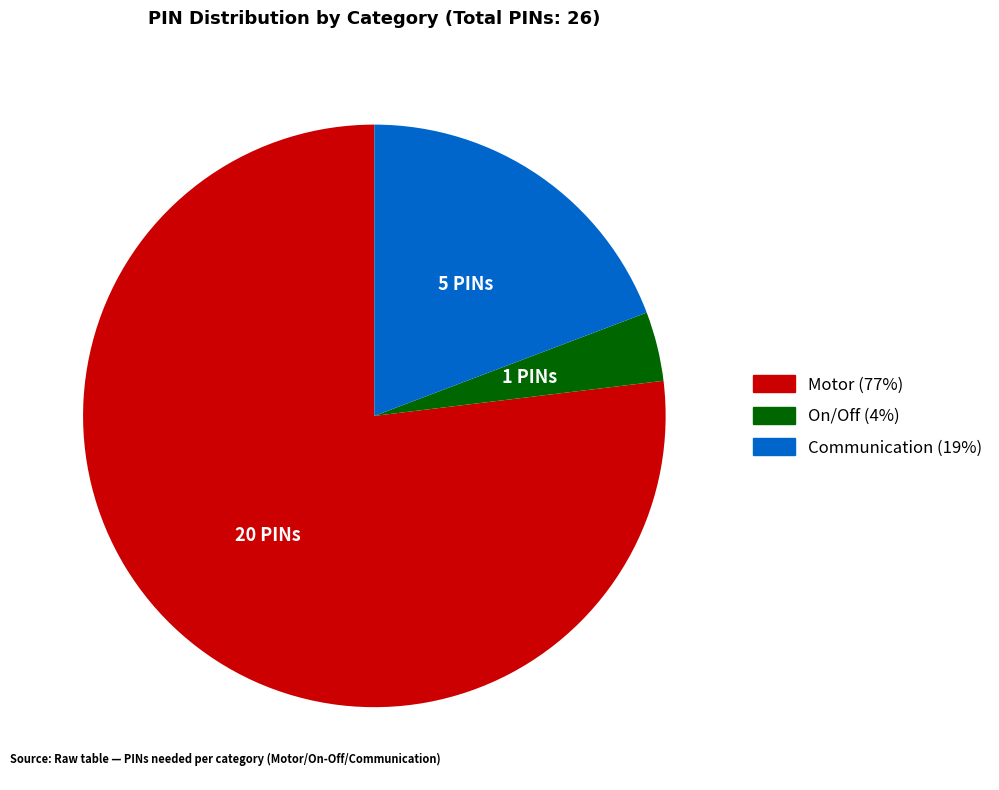

The Communication (19%) slice represents 19% of the pie. True or false?

True